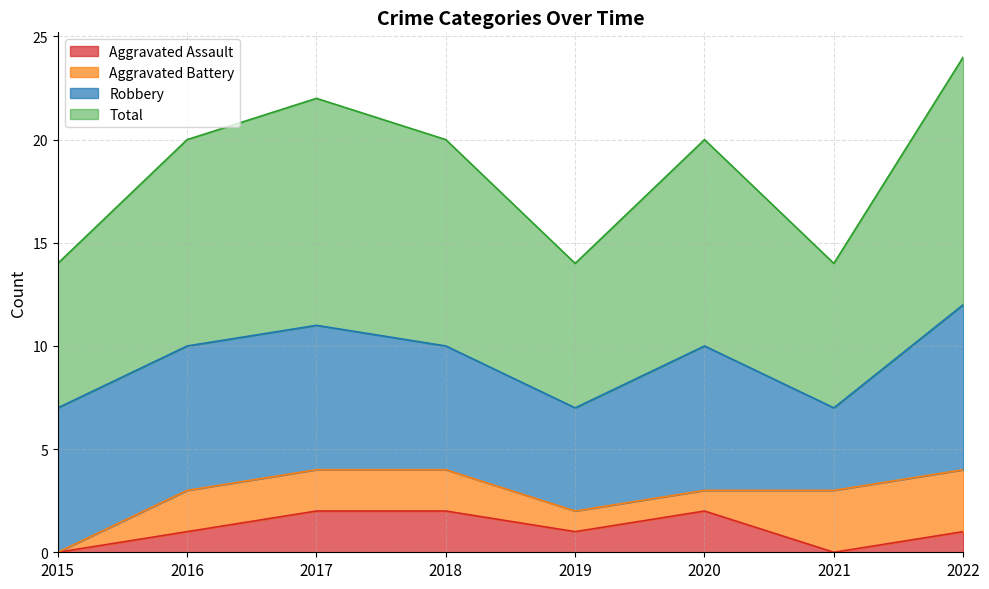

Is the value of Total at 2015 greater than the value of Aggravated Assault at 2018?

Yes